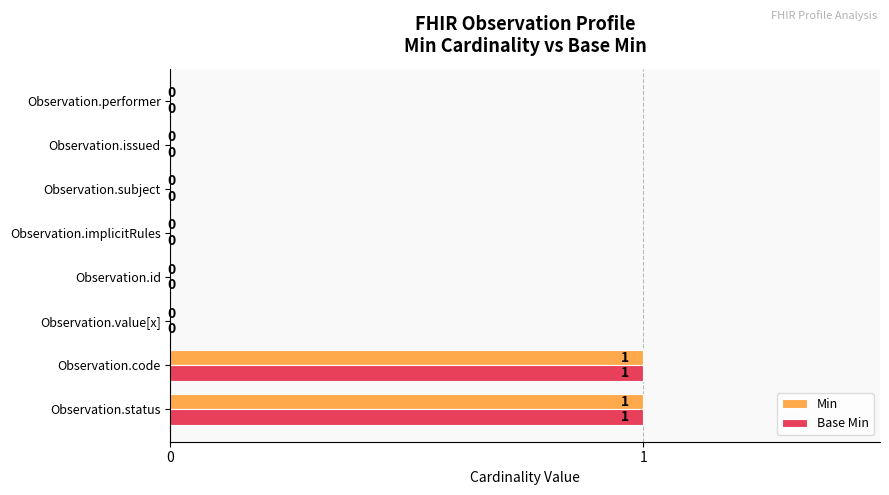

True or false: Base Min has a value of 0 at Observation.status.

False